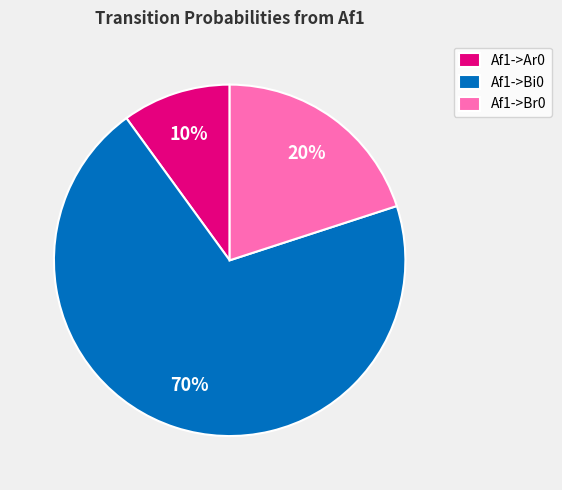

To the nearest percent, what is the difference between the largest and smallest slice percentages?

60%